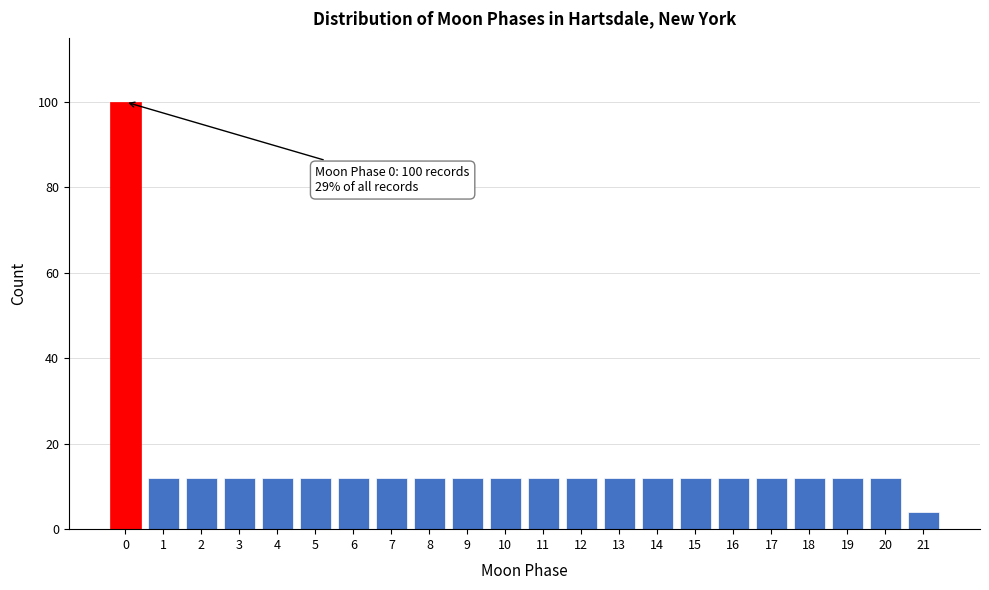

Reading left to right, extract all data points from this chart.

0=100	1=12	2=12	3=12	4=12	5=12	6=12	7=12	8=12	9=12	10=12	11=12	12=12	13=12	14=12	15=12	16=12	17=12	18=12	19=12	20=12	21=4